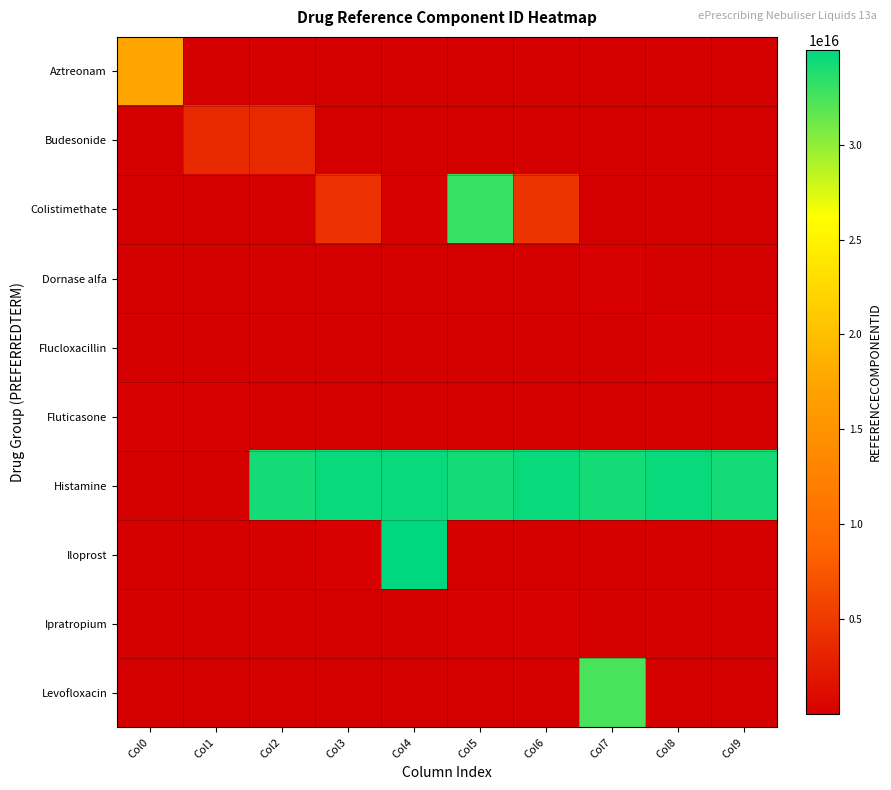

How many categories are shown in the chart?

10